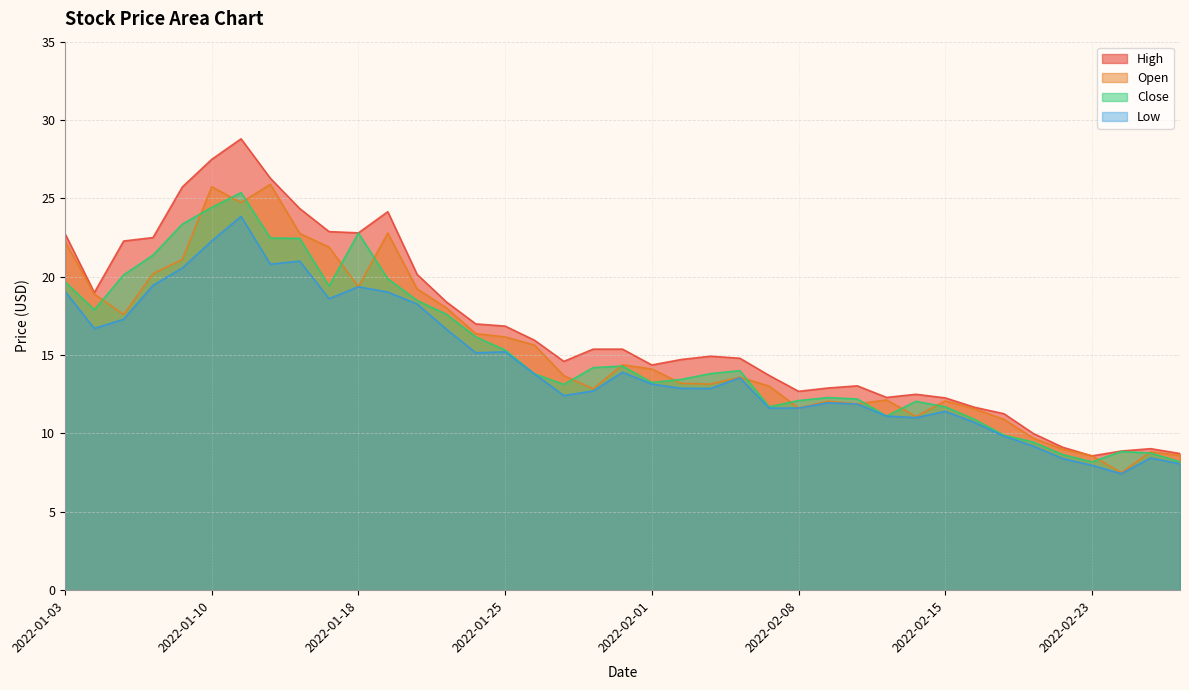

How many distinct data groups are displayed?

4